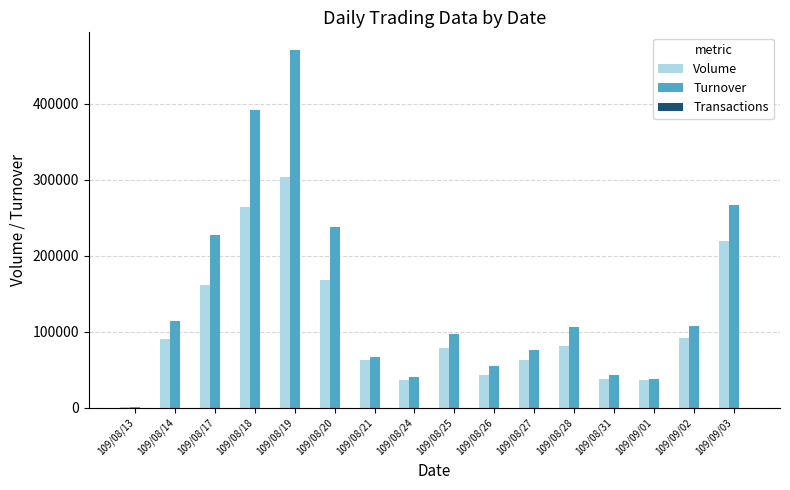

Where is Turnover nearest to the value 235765?

109/08/20